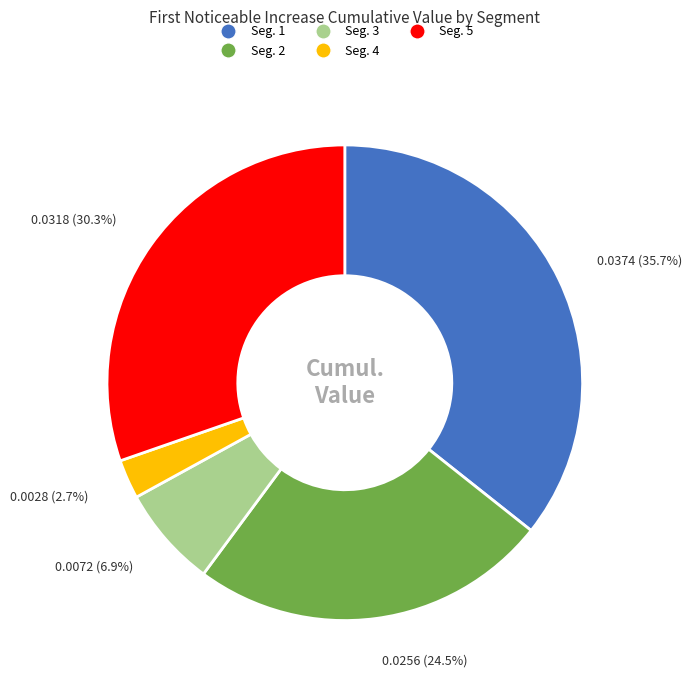

How many slices are in this pie chart?

5